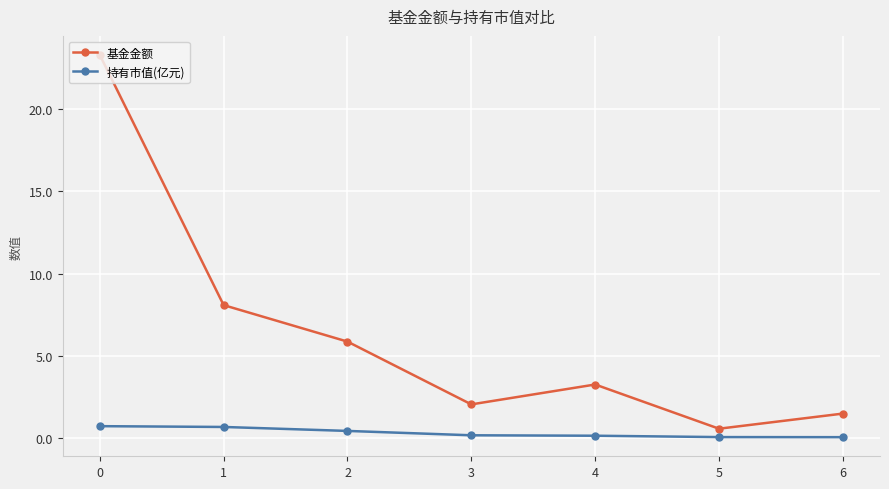

What is the difference between the second highest and second lowest values in the 持有市值(亿元) series?

0.6